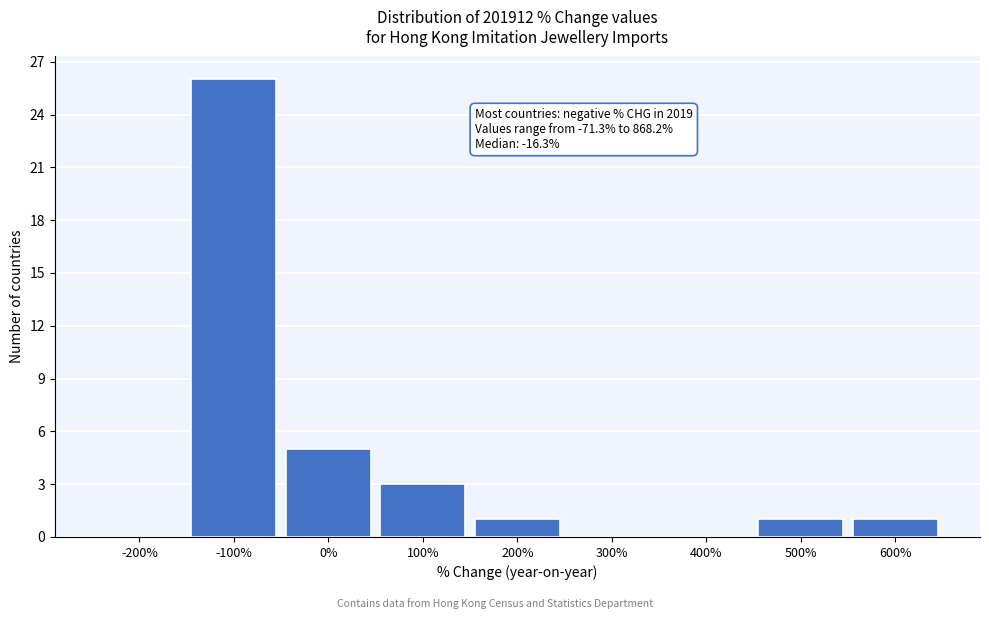

Reading left to right, what are all the values shown in this chart?

-200%=0	-100%=26	0%=5	100%=3	200%=1	300%=0	400%=0	500%=1	600%=1